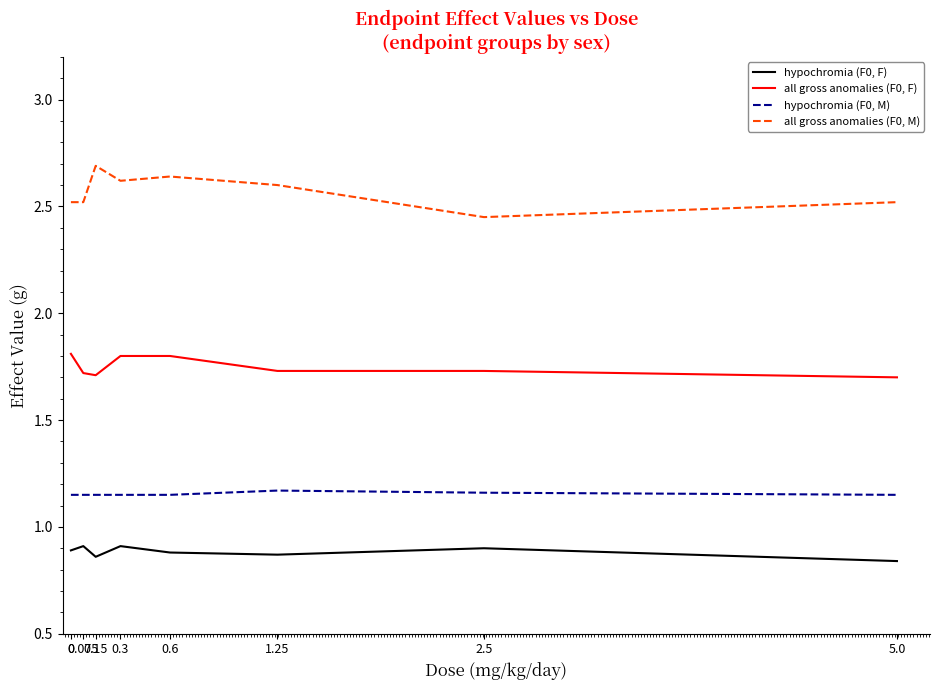

What position from the left is 2.5?

7